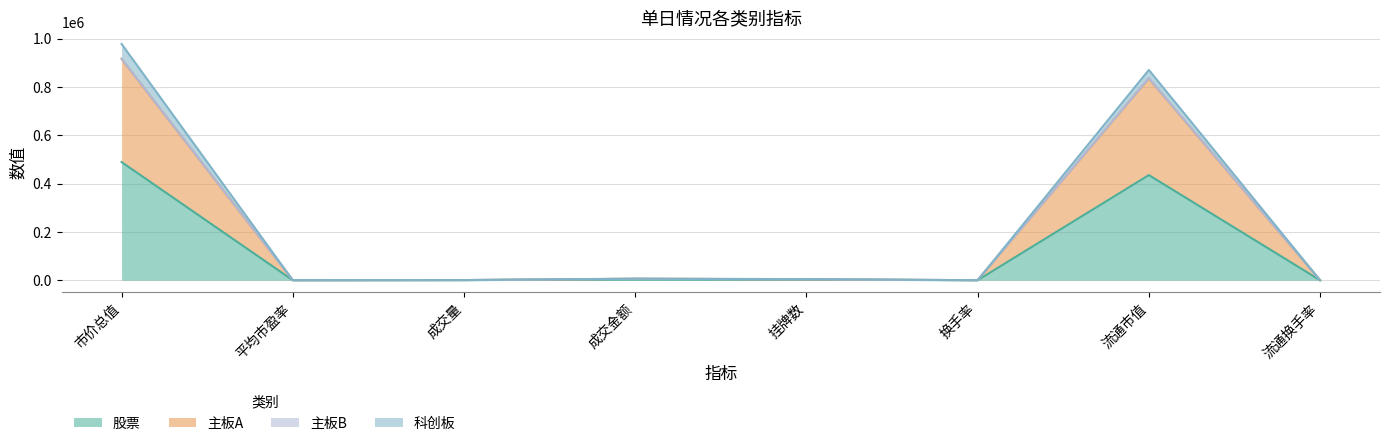

Rank the categories by 主板B value from highest to lowest.

市价总值, 流通市值, 成交金额, 挂牌数, 成交量, 平均市盈率, 流通换手率, 换手率